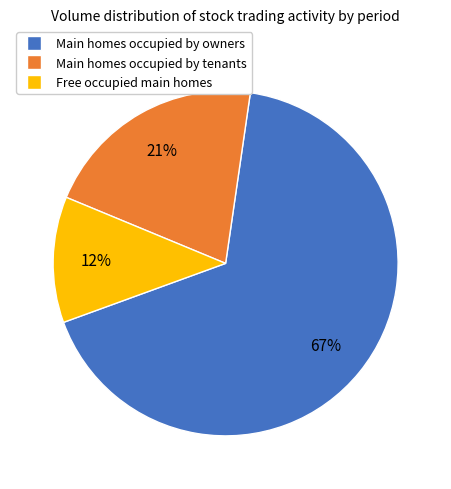

To the nearest percent, what is the difference between the largest and smallest slice percentages?

55%